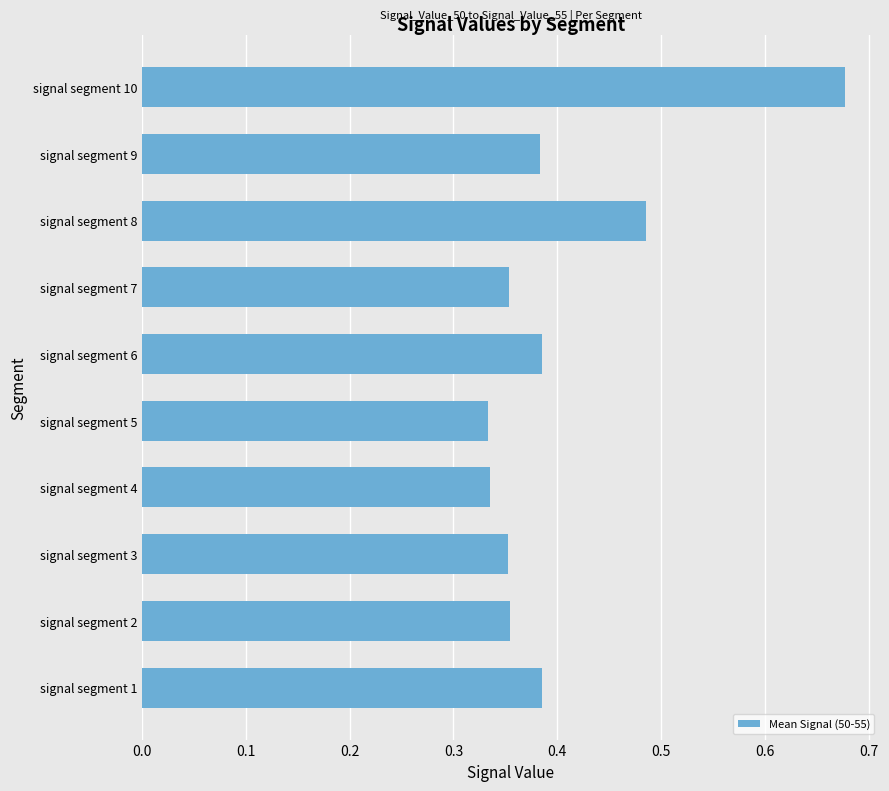

The value at signal segment 4 is 0.1. True or false?

False